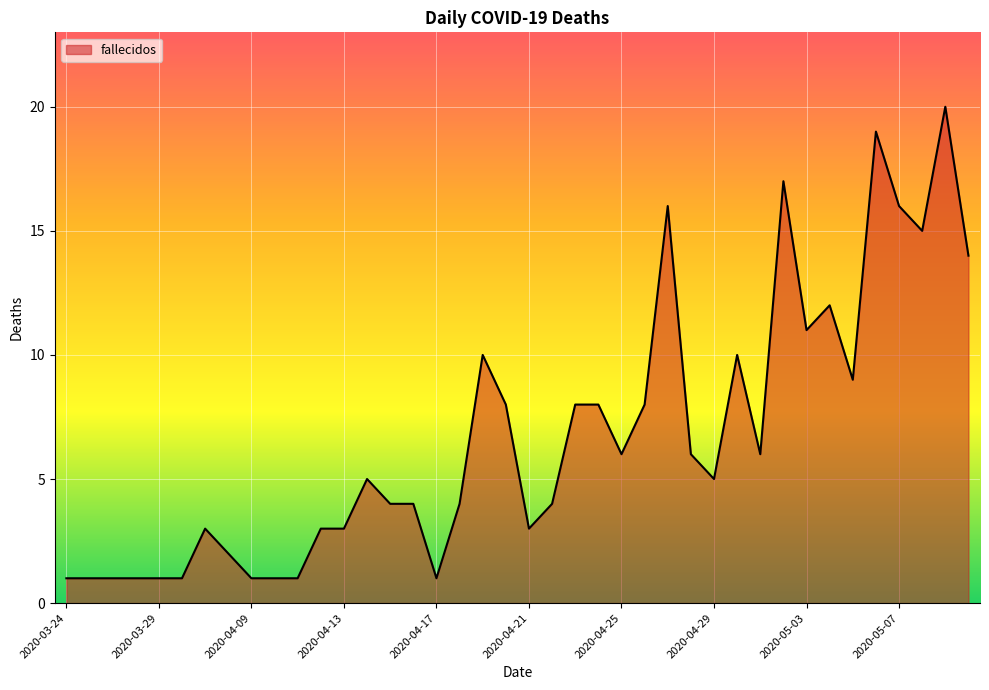

What is the difference between the maximum and minimum values?

19